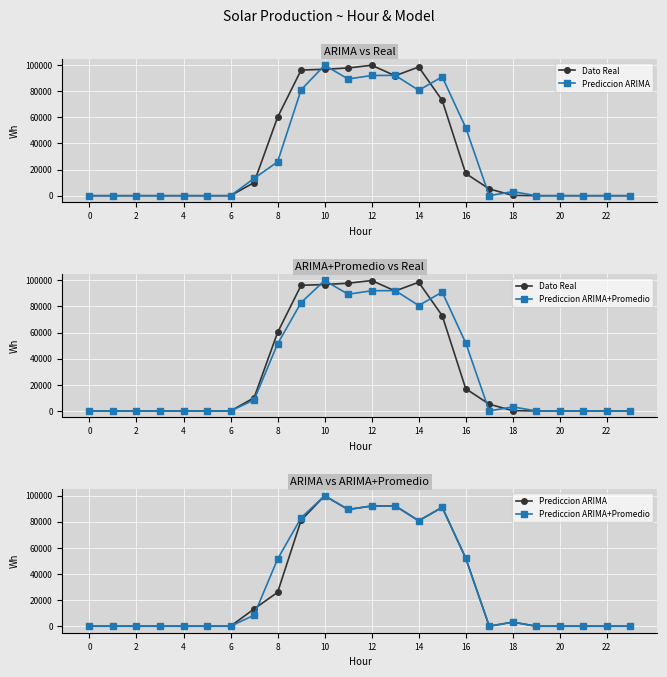

Between 13 and 16, which is larger?

13